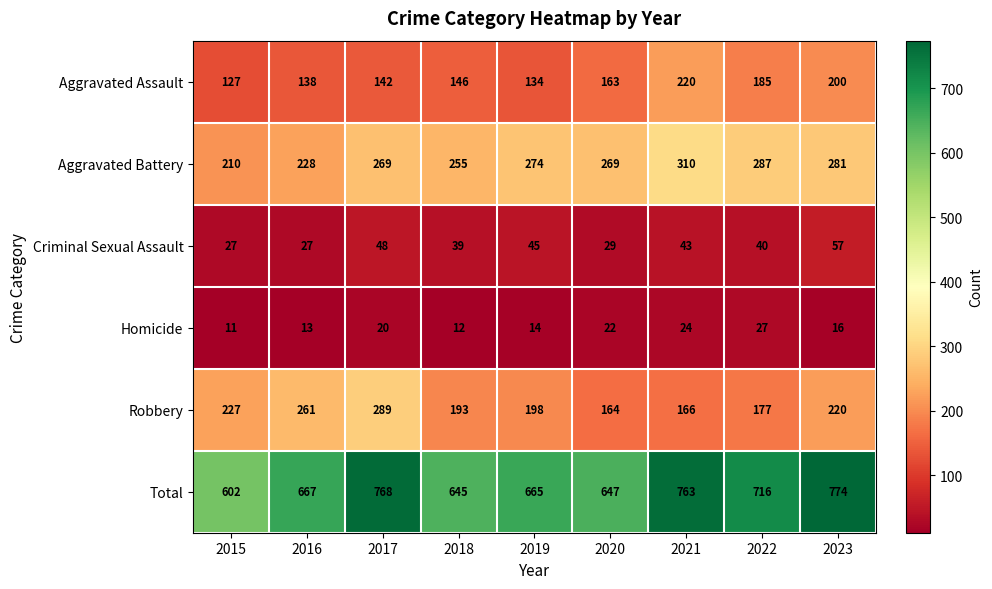

Rank the series at 2016 from highest to lowest value.

Total, Robbery, Aggravated Battery, Aggravated Assault, Criminal Sexual Assault, Homicide